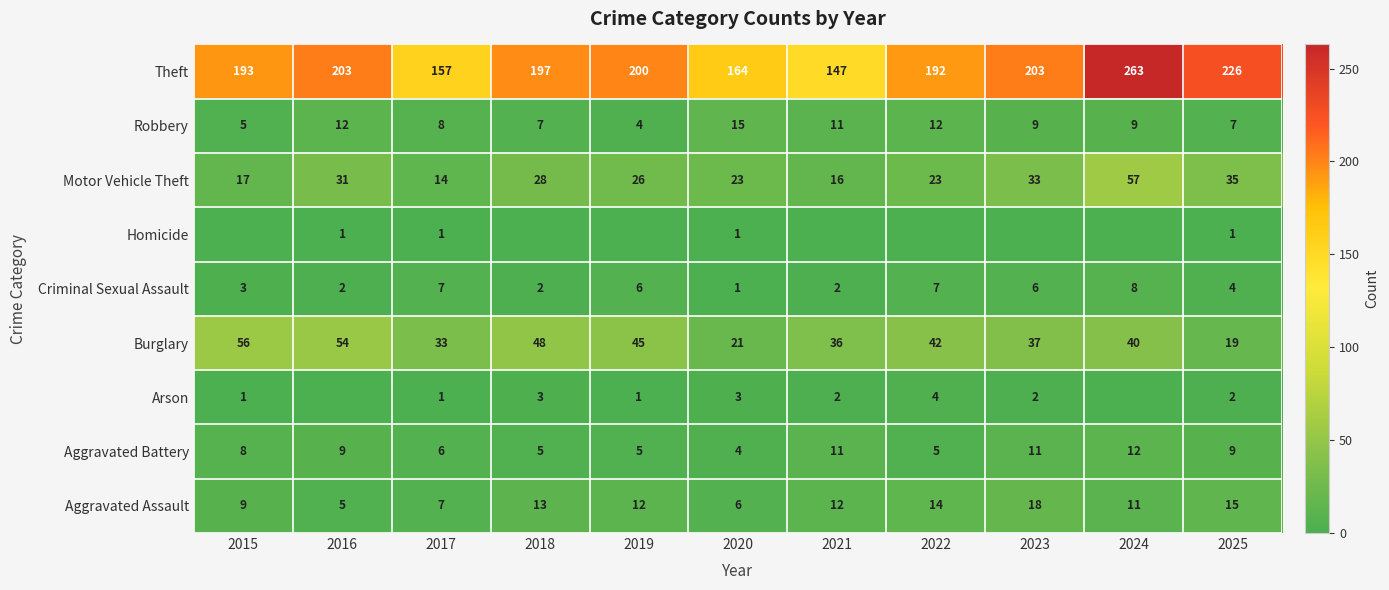

What value does the Criminal Sexual Assault series have at 2023?

6